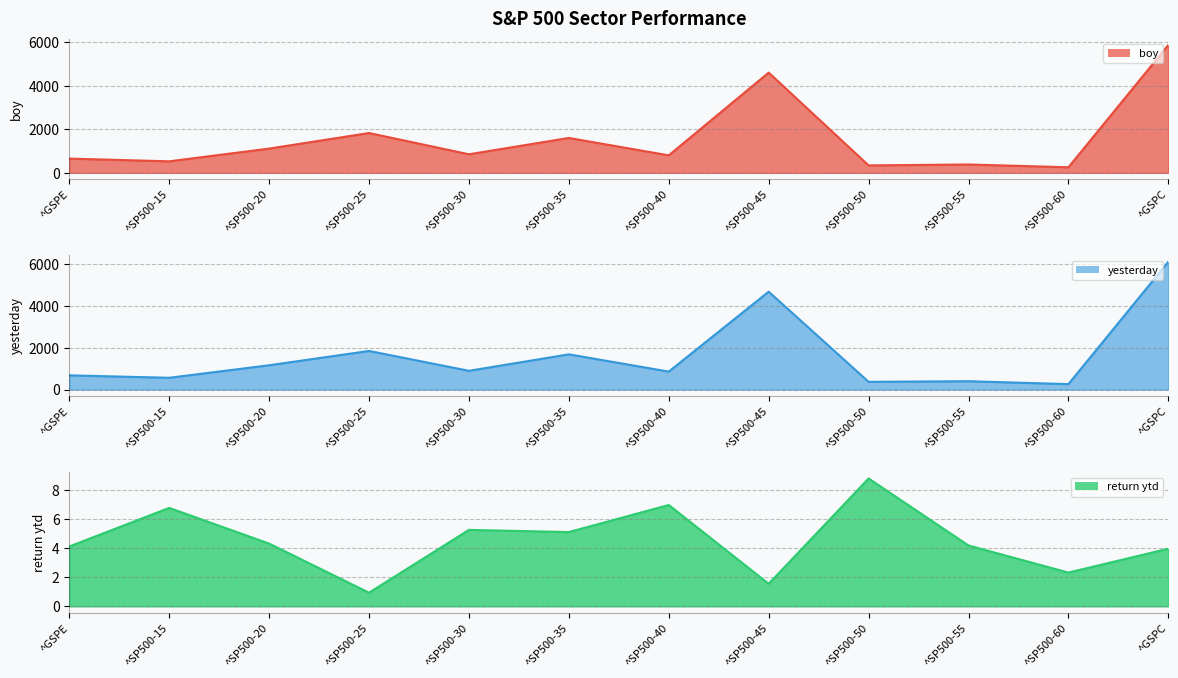

What position from the left is ^SP500-60?

11